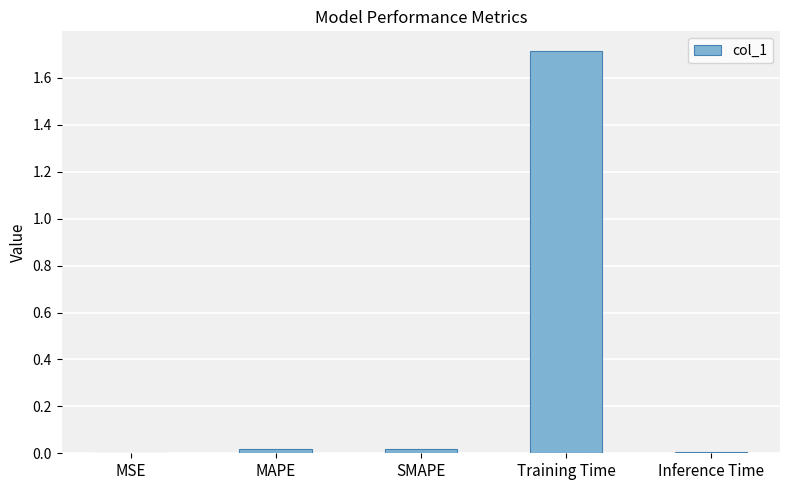

True or false: the data shows 2.6 at Training Time.

False